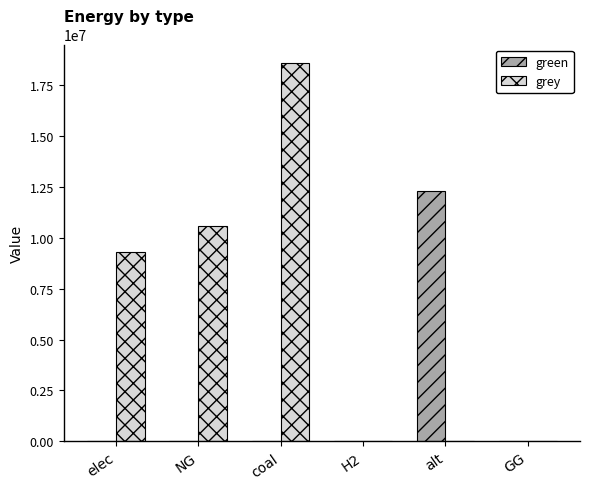

What is the maximum value shown in the chart?

18565415.6